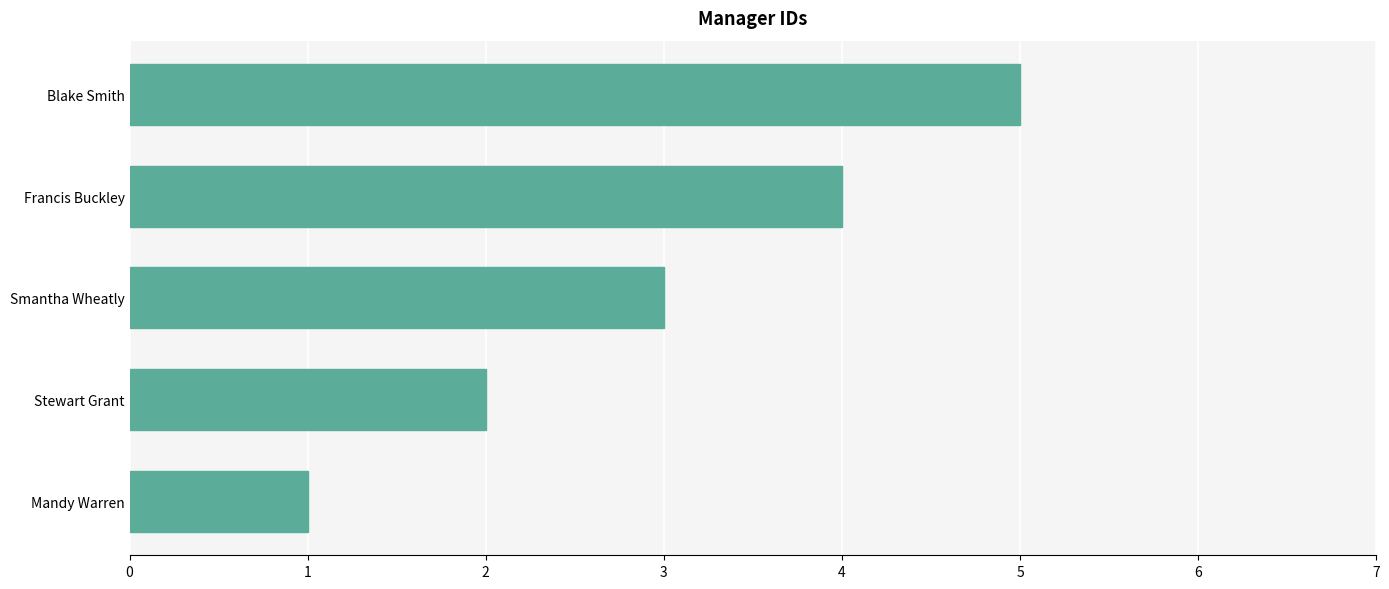

What is the maximum value shown in the chart?

5